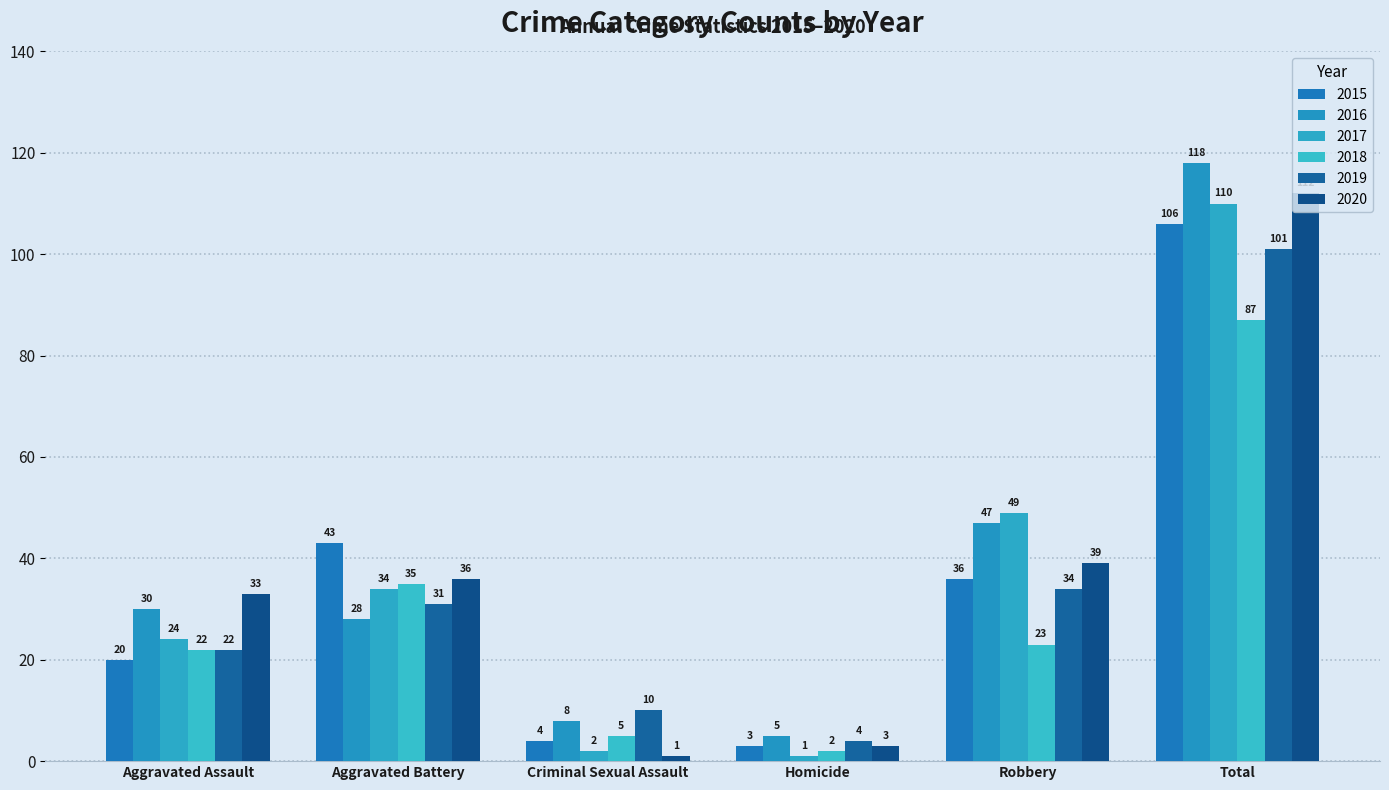

How many categories are shown in the chart?

6